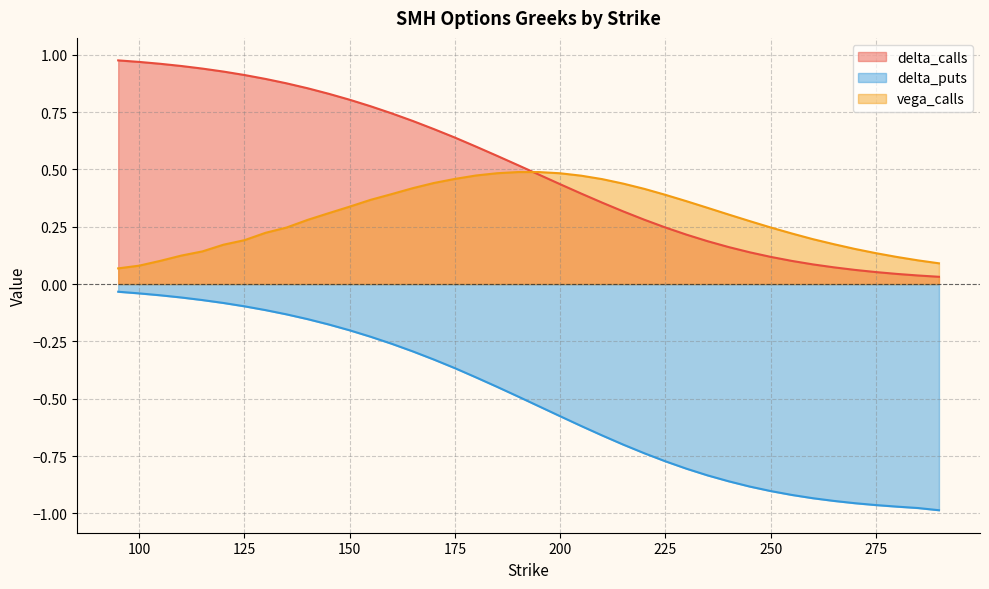

Count the number of categories in the chart.

40